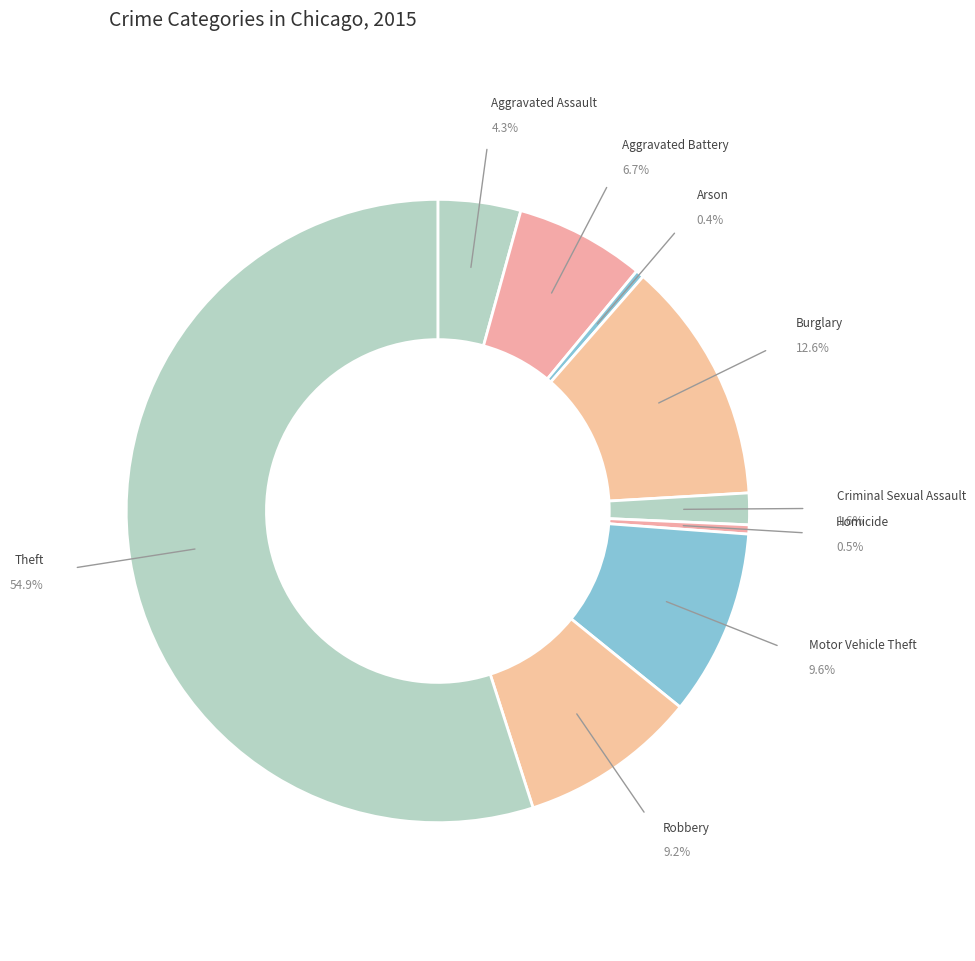

To the nearest percent, what percentage of the pie is Theft?

55%